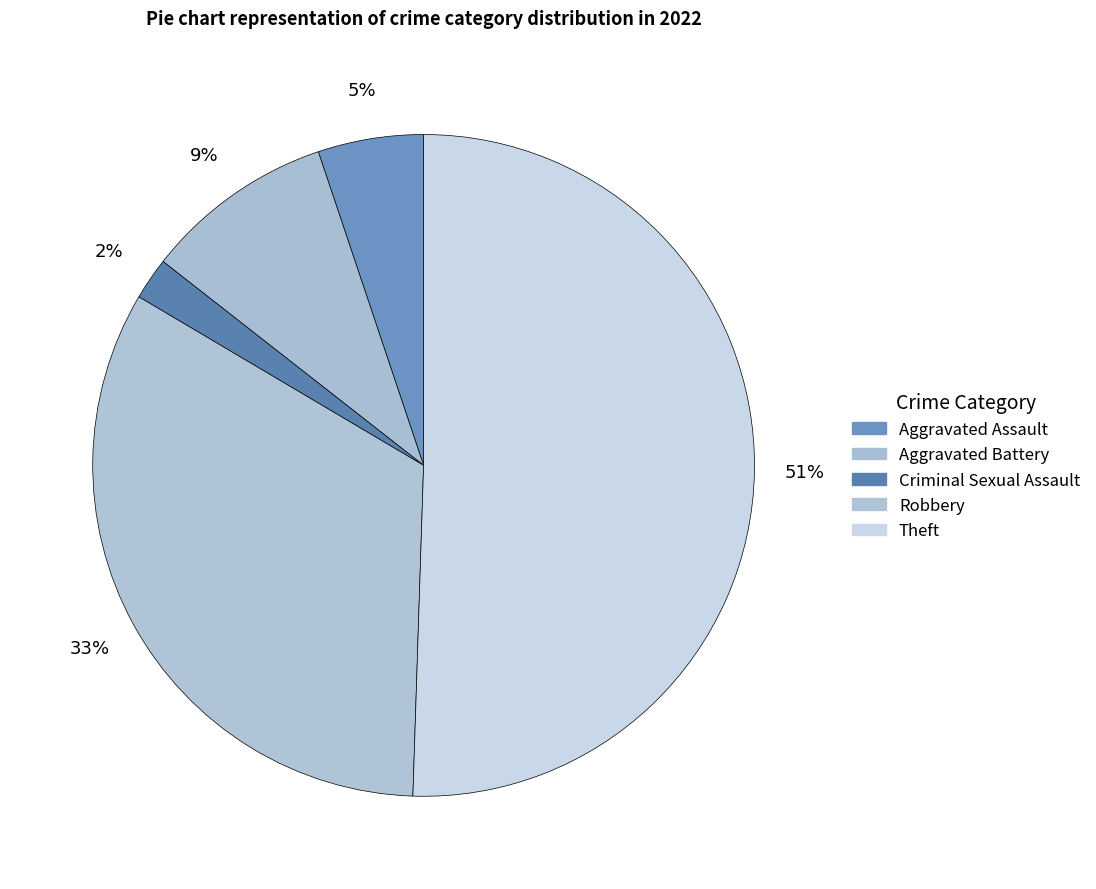

Which slice represents more than half of the pie?

Theft